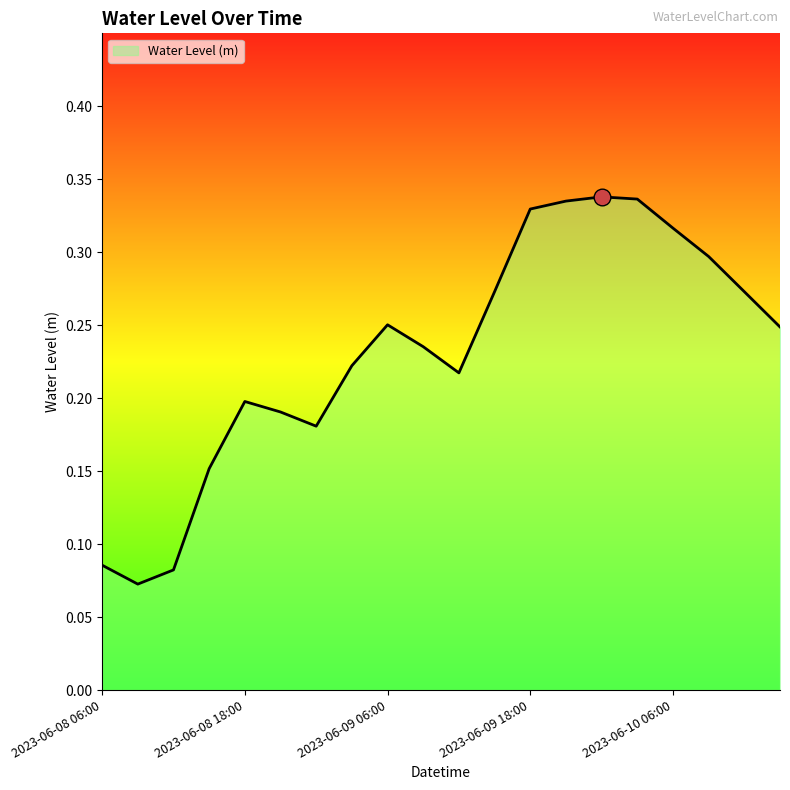

What is the smallest value displayed?

0.1